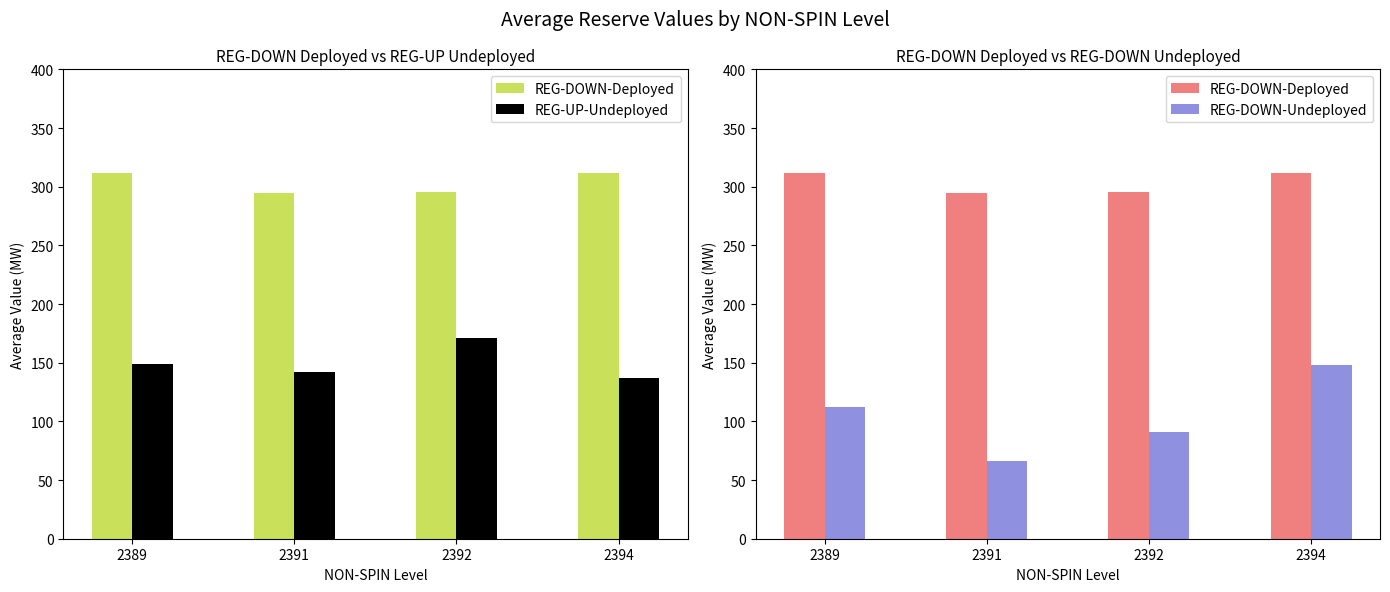

What is the sum of all REG-DOWN-Deployed values?

1214.6